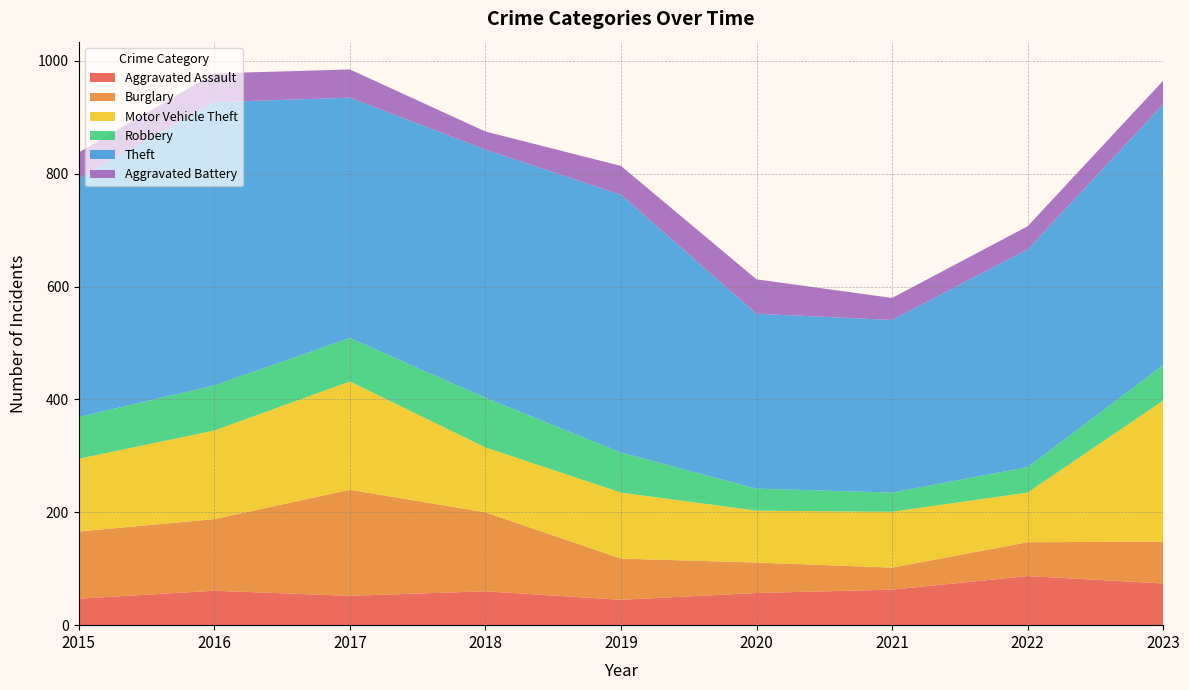

Reading right to left, list all the values displayed in this chart.

Aggravated Assault: 74	87	63	57	45	60	52	61	47
Burglary: 74	60	39	54	73	140	188	127	119
Motor Vehicle Theft: 250	88	99	92	117	115	192	157	129
Robbery: 63	45	34	39	71	88	77	80	74
Theft: 462	386	306	310	457	440	426	502	423
Aggravated Battery: 42	41	39	61	51	32	50	51	46